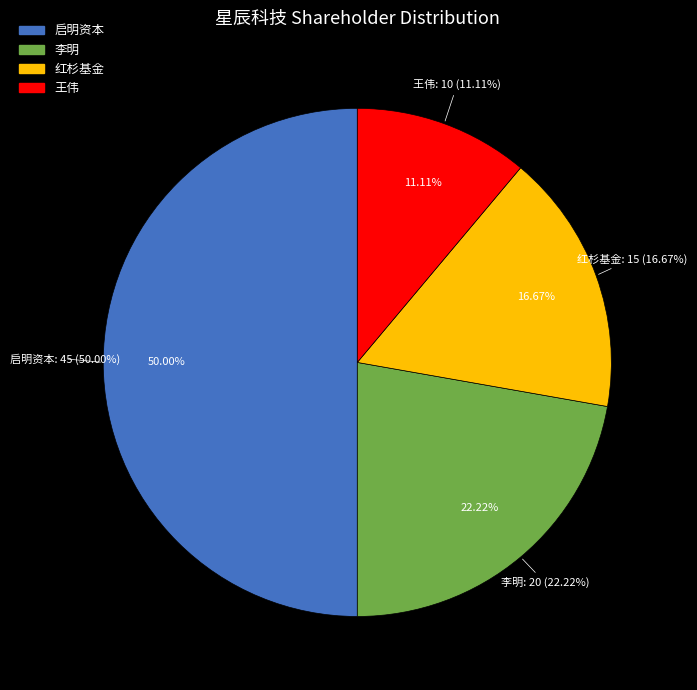

To the nearest percent, what portion does 王伟 represent?

11%